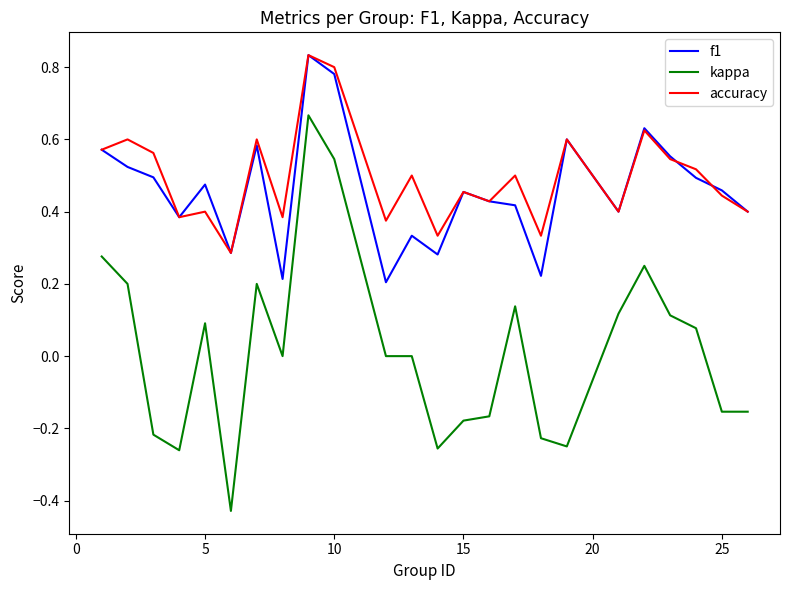

Which series has the largest range (max minus min)?

kappa